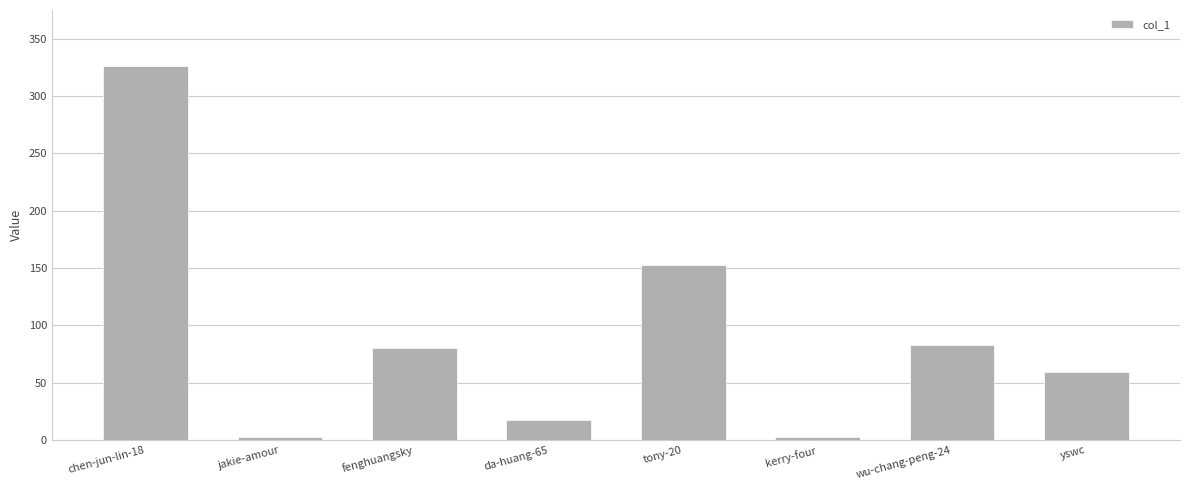

What is the greatest value displayed?

326